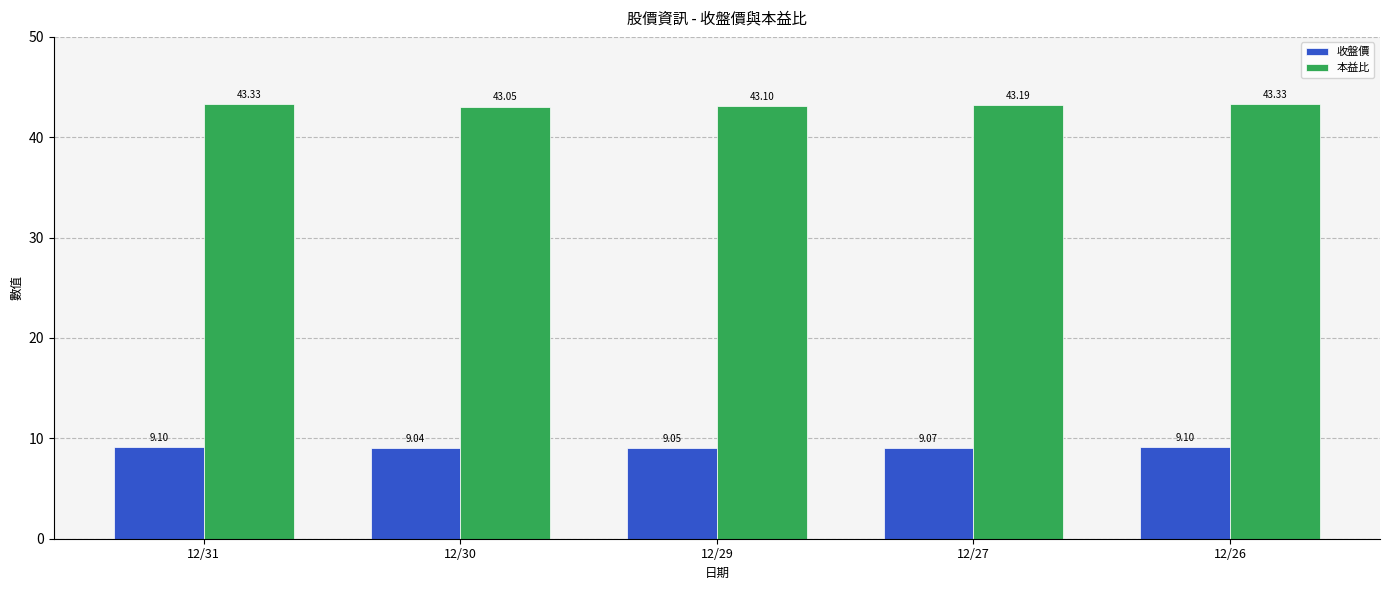

How many groups of bars are there?

5